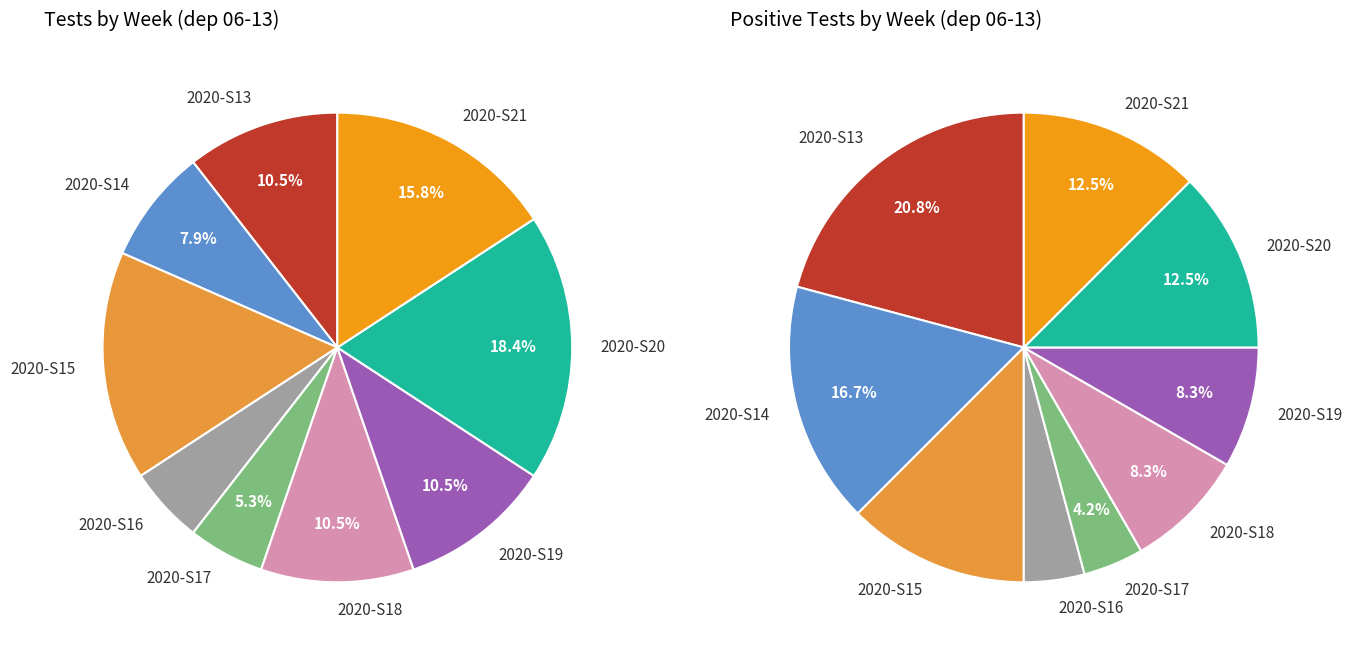

Is it true that 2020-S17 is 5% of the pie?

True